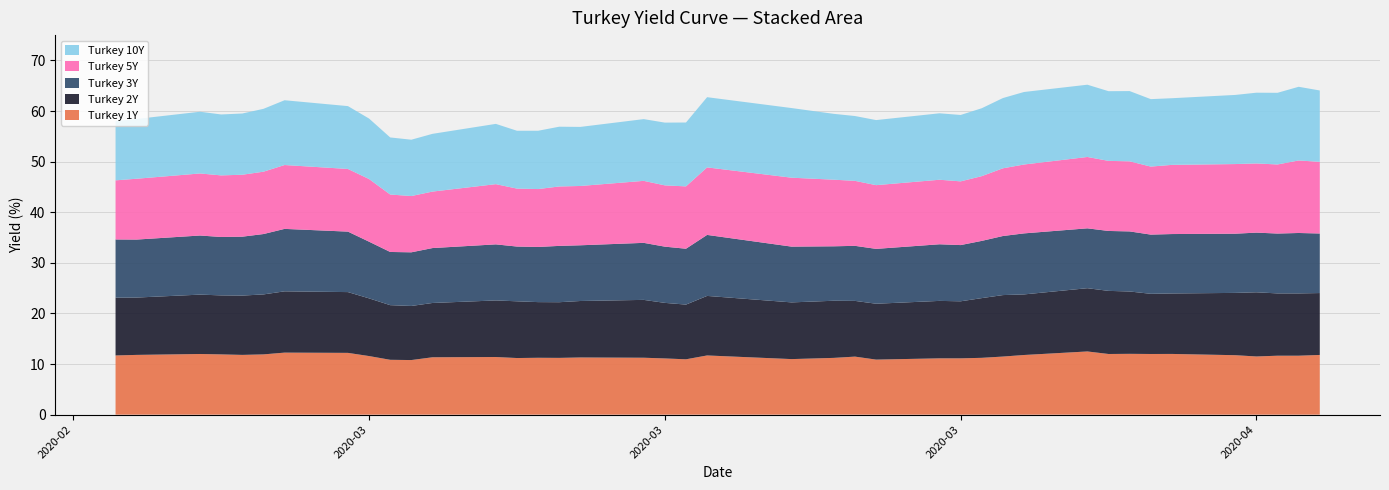

Reading left to right, what are all the values shown in this chart?

Turkey 1Y: 2020-02-20=11.7	2020-02-21=11.8	2020-02-24=12.0	2020-02-25=11.9	2020-02-26=11.8	2020-02-27=11.9	2020-02-28=12.3	2020-03-02=12.2	2020-03-03=11.6	2020-03-04=10.8	2020-03-05=10.8	2020-03-06=11.3	2020-03-09=11.4	2020-03-10=11.2	2020-03-11=11.2	2020-03-12=11.2	2020-03-13=11.3	2020-03-16=11.2	2020-03-17=11.1	2020-03-18=10.9	2020-03-19=11.7	2020-03-23=11.0	2020-03-25=11.2	2020-03-26=11.5	2020-03-27=10.9	2020-03-30=11.1	2020-03-31=11.1	2020-04-01=11.2	2020-04-02=11.5	2020-04-03=11.8	2020-04-06=12.5	2020-04-07=12.0	2020-04-08=12.0	2020-04-09=12.0	2020-04-10=12.0	2020-04-13=11.8	2020-04-14=11.5	2020-04-15=11.7	2020-04-16=11.7	2020-04-17=11.8
Turkey 2Y: 2020-02-20=11.4	2020-02-21=11.3	2020-02-24=11.7	2020-02-25=11.7	2020-02-26=11.7	2020-02-27=11.8	2020-02-28=12.1	2020-03-02=12.0	2020-03-03=11.4	2020-03-04=10.8	2020-03-05=10.7	2020-03-06=10.7	2020-03-09=11.2	2020-03-10=11.2	2020-03-11=11.0	2020-03-12=11.0	2020-03-13=11.2	2020-03-16=11.4	2020-03-17=11.0	2020-03-18=10.8	2020-03-19=11.8	2020-03-23=11.2	2020-03-25=11.3	2020-03-26=11.0	2020-03-27=11.0	2020-03-30=11.3	2020-03-31=11.3	2020-04-01=11.8	2020-04-02=12.2	2020-04-03=12.0	2020-04-06=12.5	2020-04-07=12.5	2020-04-08=12.3	2020-04-09=11.9	2020-04-10=11.9	2020-04-13=12.3	2020-04-14=12.7	2020-04-15=12.3	2020-04-16=12.3	2020-04-17=12.2
Turkey 3Y: 2020-02-20=11.5	2020-02-21=11.5	2020-02-24=11.7	2020-02-25=11.5	2020-02-26=11.6	2020-02-27=11.9	2020-02-28=12.3	2020-03-02=11.9	2020-03-03=11.2	2020-03-04=10.5	2020-03-05=10.6	2020-03-06=10.8	2020-03-09=11.1	2020-03-10=10.8	2020-03-11=10.9	2020-03-12=11.1	2020-03-13=11.0	2020-03-16=11.3	2020-03-17=11.1	2020-03-18=11.0	2020-03-19=12.1	2020-03-23=11.0	2020-03-25=10.8	2020-03-26=10.9	2020-03-27=10.8	2020-03-30=11.2	2020-03-31=11.1	2020-04-01=11.3	2020-04-02=11.7	2020-04-03=12.1	2020-04-06=11.8	2020-04-07=11.8	2020-04-08=11.9	2020-04-09=11.7	2020-04-10=11.7	2020-04-13=11.7	2020-04-14=11.8	2020-04-15=11.8	2020-04-16=11.9	2020-04-17=11.8
Turkey 5Y: 2020-02-20=11.7	2020-02-21=12.0	2020-02-24=12.3	2020-02-25=12.2	2020-02-26=12.2	2020-02-27=12.3	2020-02-28=12.6	2020-03-02=12.4	2020-03-03=12.4	2020-03-04=11.3	2020-03-05=11.1	2020-03-06=11.2	2020-03-09=11.9	2020-03-10=11.4	2020-03-11=11.4	2020-03-12=11.7	2020-03-13=11.7	2020-03-16=12.2	2020-03-17=12.1	2020-03-18=12.3	2020-03-19=13.3	2020-03-23=13.6	2020-03-25=13.2	2020-03-26=12.8	2020-03-27=12.6	2020-03-30=12.8	2020-03-31=12.6	2020-04-01=12.8	2020-04-02=13.4	2020-04-03=13.6	2020-04-06=14.1	2020-04-07=13.8	2020-04-08=13.8	2020-04-09=13.4	2020-04-10=13.7	2020-04-13=13.8	2020-04-14=13.7	2020-04-15=13.7	2020-04-16=14.3	2020-04-17=14.2
Turkey 10Y: 2020-02-20=11.7	2020-02-21=11.8	2020-02-24=12.2	2020-02-25=12.0	2020-02-26=12.1	2020-02-27=12.4	2020-02-28=12.8	2020-03-02=12.4	2020-03-03=11.9	2020-03-04=11.3	2020-03-05=11.1	2020-03-06=11.4	2020-03-09=11.9	2020-03-10=11.4	2020-03-11=11.5	2020-03-12=11.8	2020-03-13=11.7	2020-03-16=12.2	2020-03-17=12.4	2020-03-18=12.6	2020-03-19=13.9	2020-03-23=13.8	2020-03-25=13.0	2020-03-26=12.8	2020-03-27=12.9	2020-03-30=13.1	2020-03-31=13.1	2020-04-01=13.4	2020-04-02=13.9	2020-04-03=14.3	2020-04-06=14.3	2020-04-07=13.8	2020-04-08=13.9	2020-04-09=13.3	2020-04-10=13.2	2020-04-13=13.7	2020-04-14=14.0	2020-04-15=14.2	2020-04-16=14.6	2020-04-17=14.1